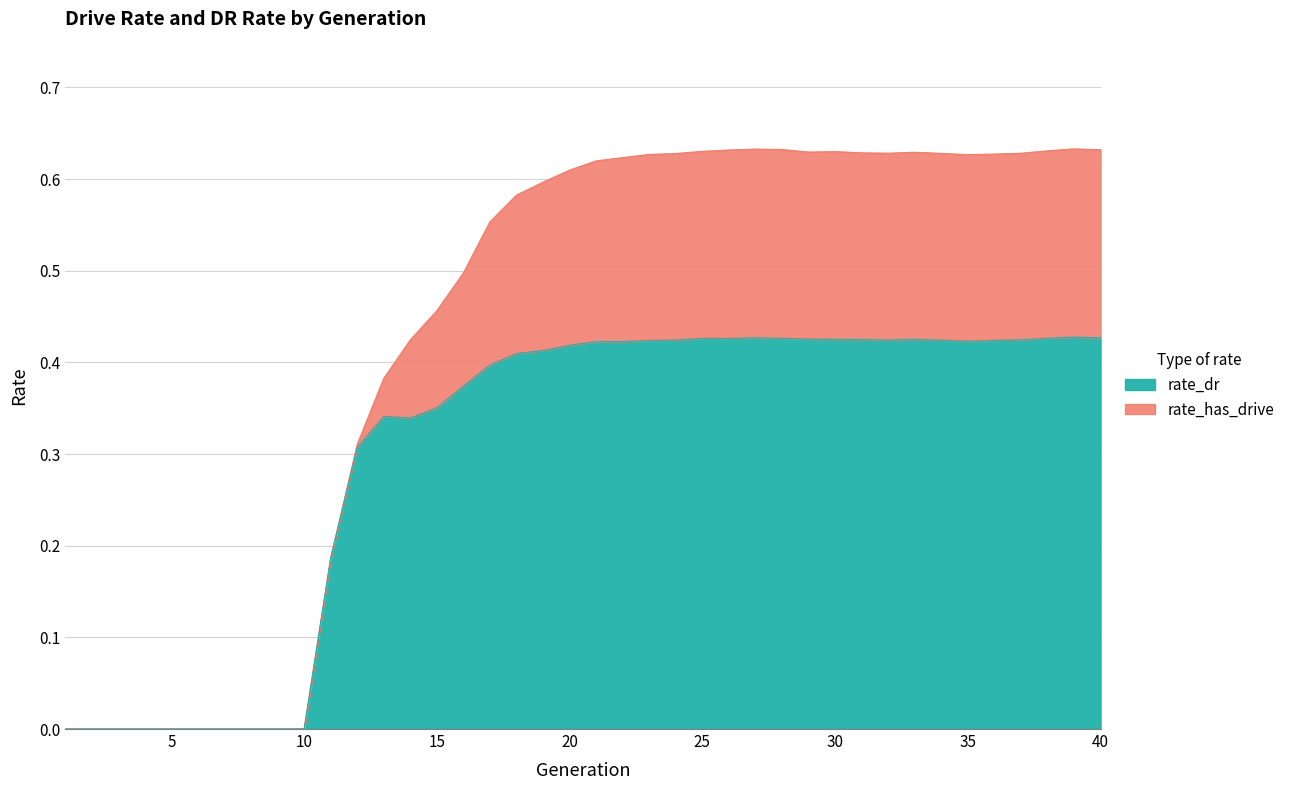

True or false: rate_has_drive has more than 2 interior local peaks.

True